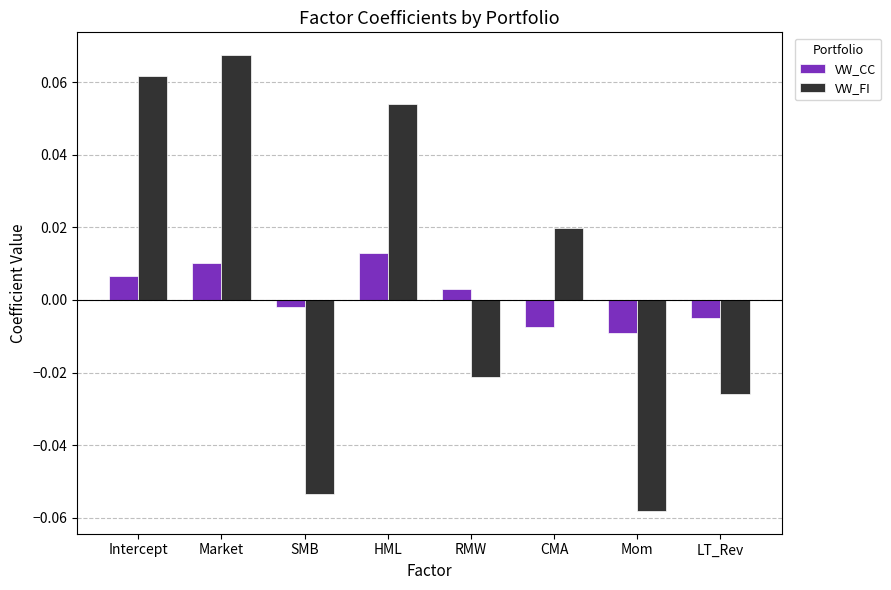

Rank the categories by VW_FI value from highest to lowest.

Market, Intercept, HML, CMA, RMW, LT_Rev, SMB, Mom